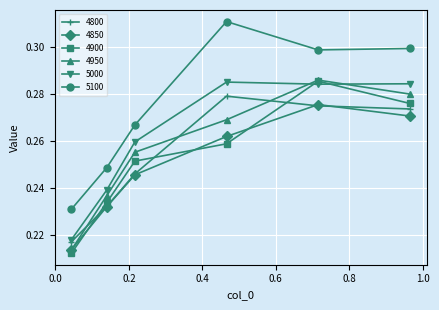

Which series has the largest total across all categories?

5100